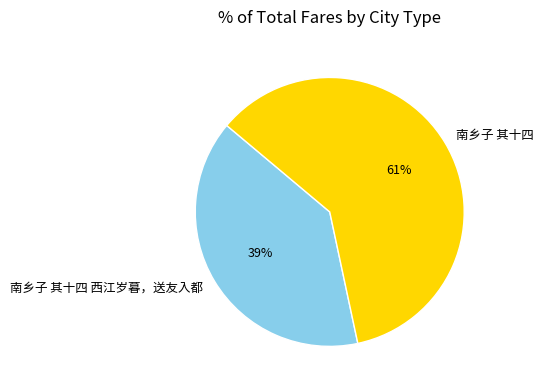

Combined, do 南乡子 其十四 and 南乡子 其十四 西江岁暮，送友入都 account for over 50%?

Yes